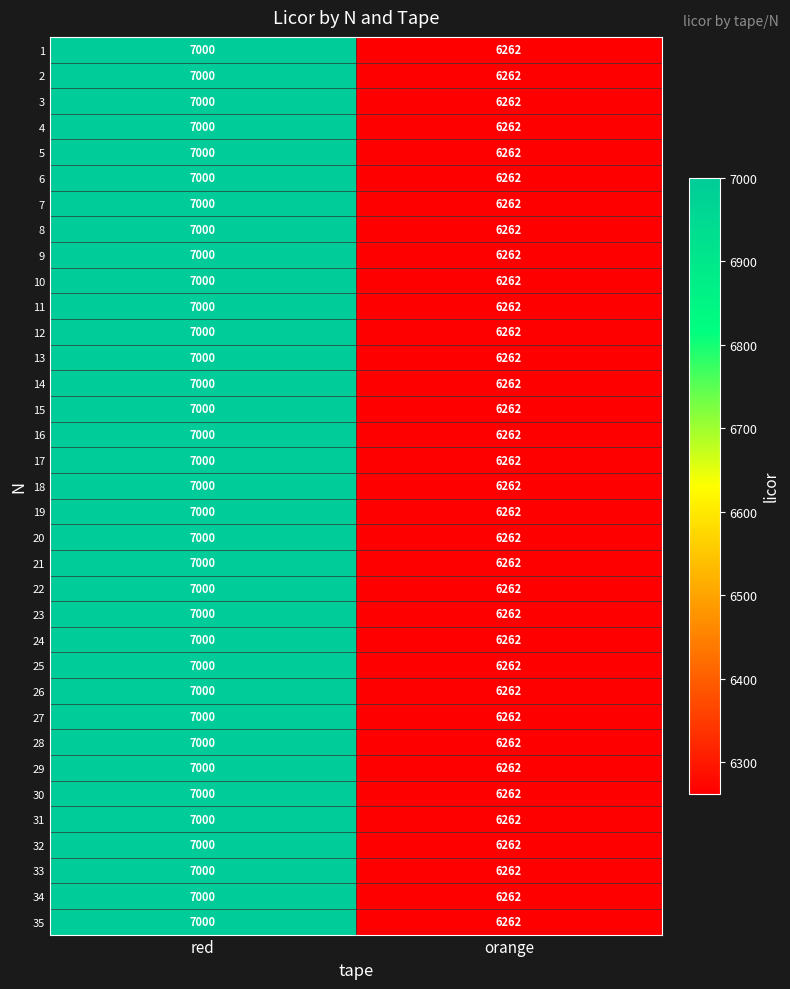

At which label does 28 reach its peak?

red